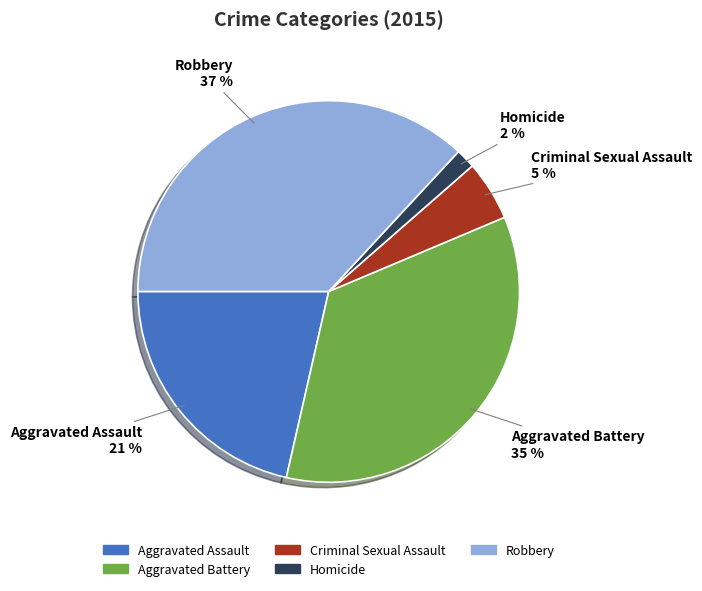

How many slices are in this pie chart?

5